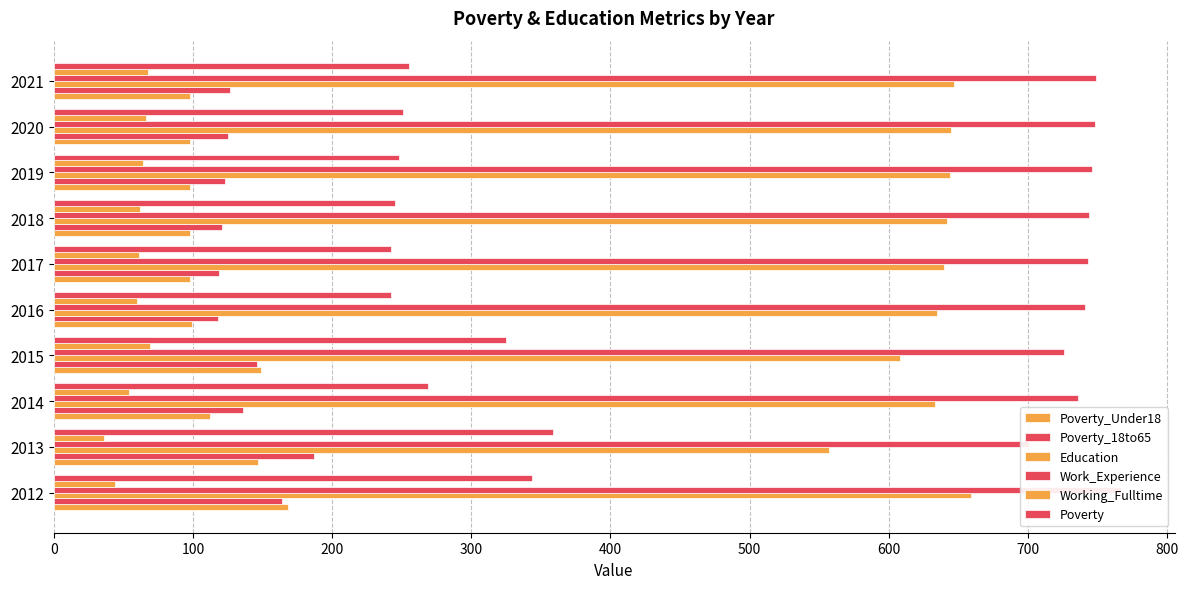

What is the sum of the Poverty_Under18 values at 2012 and 2014?

280